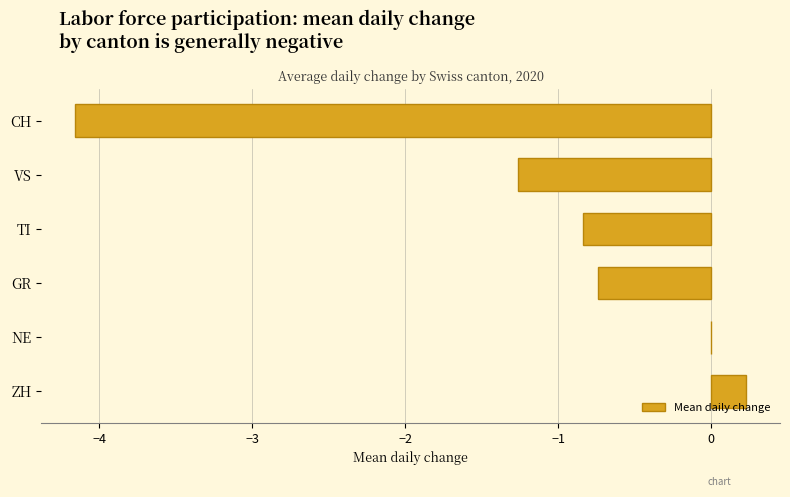

How many categories are shown in the chart?

6